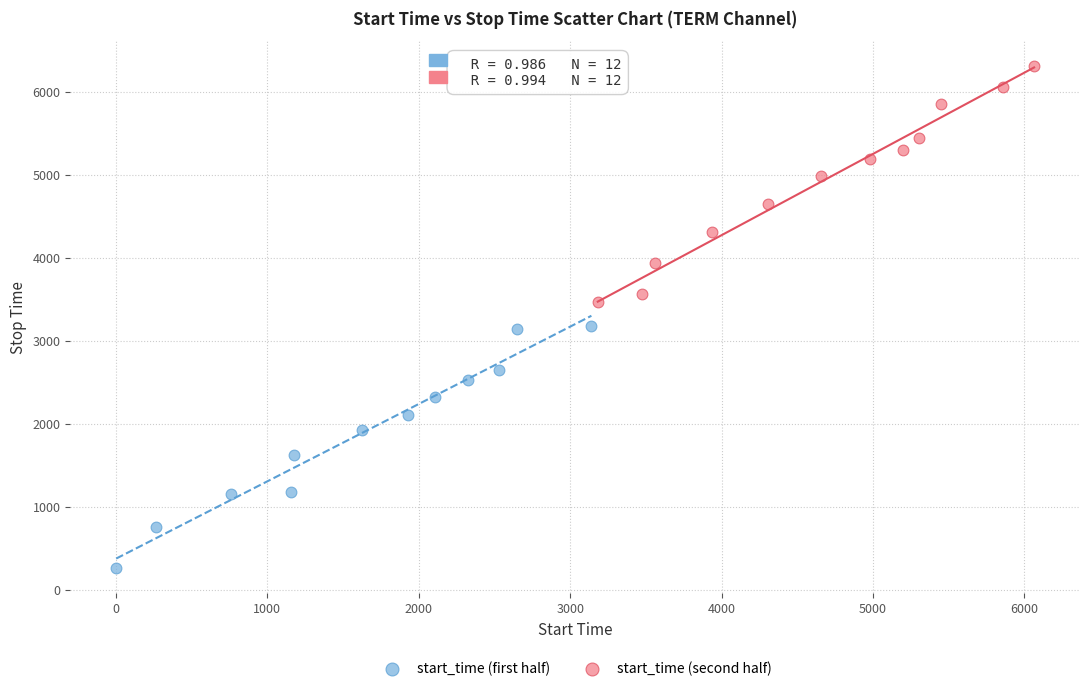

Which series contains the highest Y value?

start_time (second half)